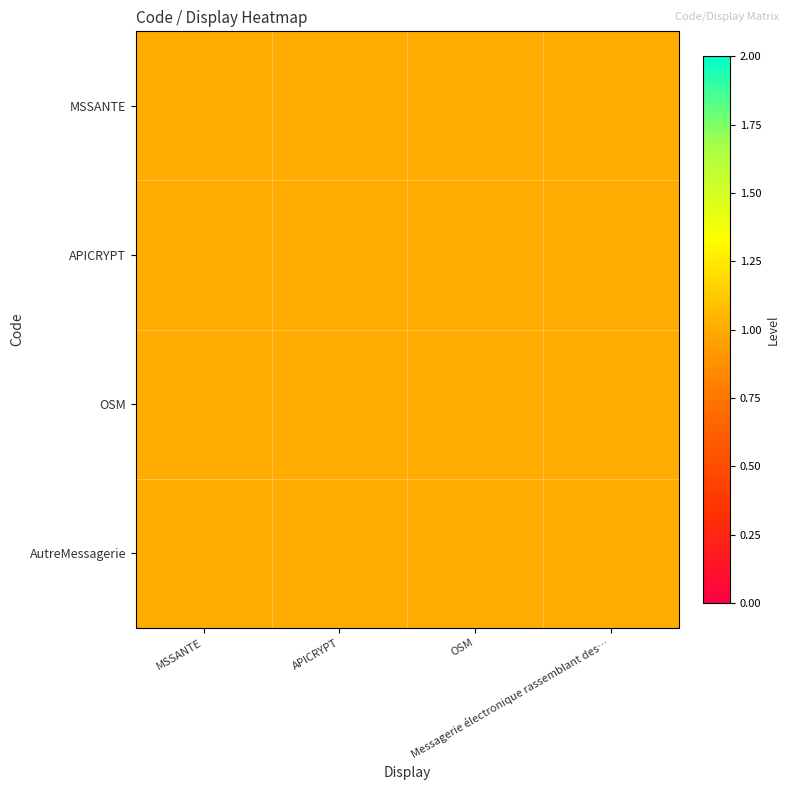

Reading right to left, transcribe all the data shown in this chart.

MSSANTE: Messagerie électronique rassemblant des…=1.0	OSM=1.0	APICRYPT=1.0	MSSANTE=1.0
APICRYPT: Messagerie électronique rassemblant des…=1.0	OSM=1.0	APICRYPT=1.0	MSSANTE=1.0
OSM: Messagerie électronique rassemblant des…=1.0	OSM=1.0	APICRYPT=1.0	MSSANTE=1.0
AutreMessagerie: Messagerie électronique rassemblant des…=1.0	OSM=1.0	APICRYPT=1.0	MSSANTE=1.0